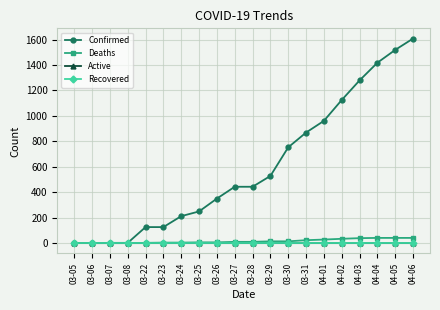

What is the label of the 16th point from the left?

04-02